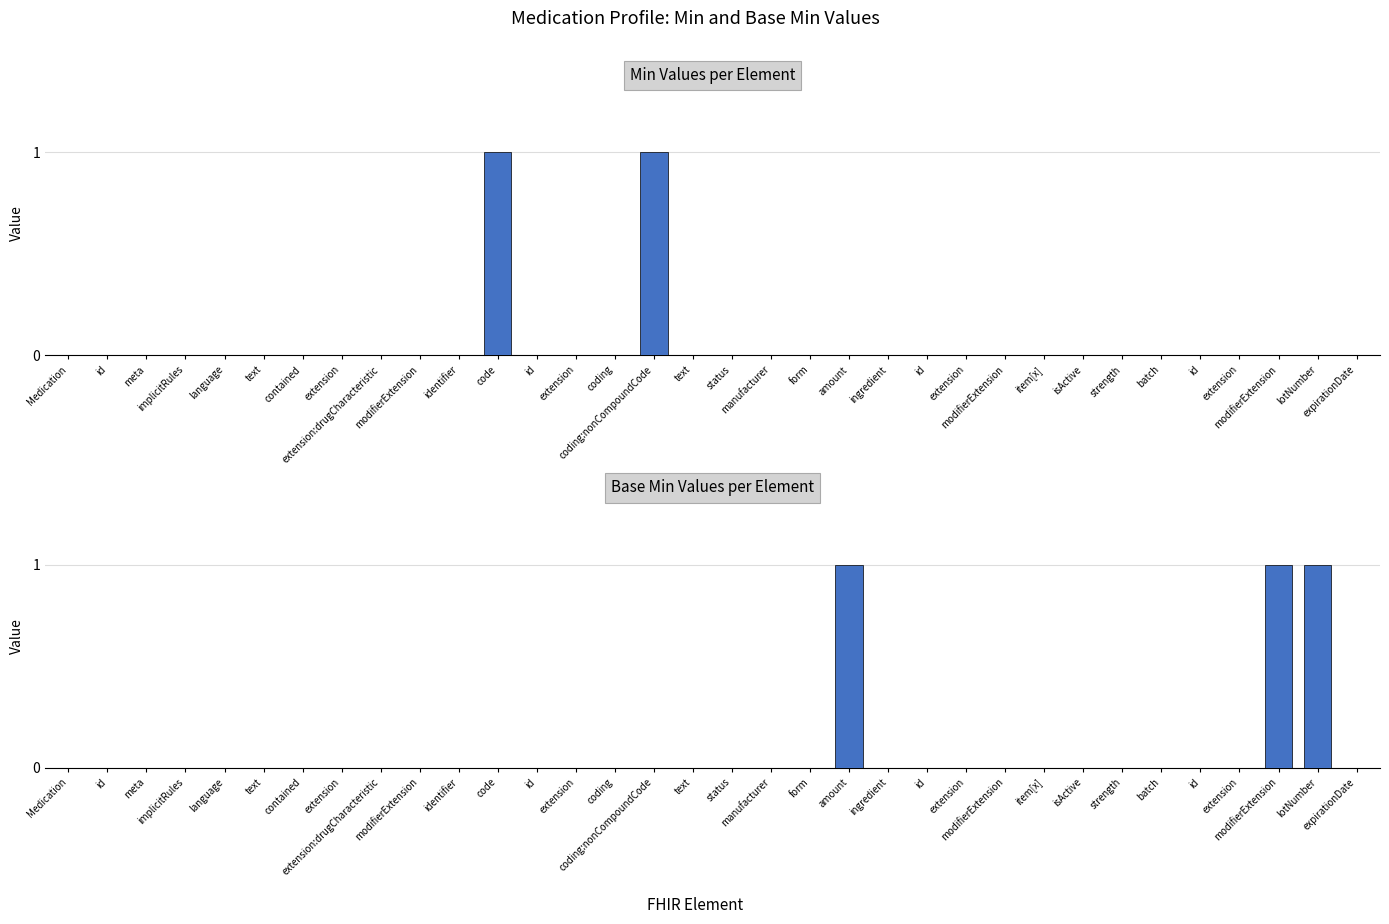

How many data points does each series have?

34